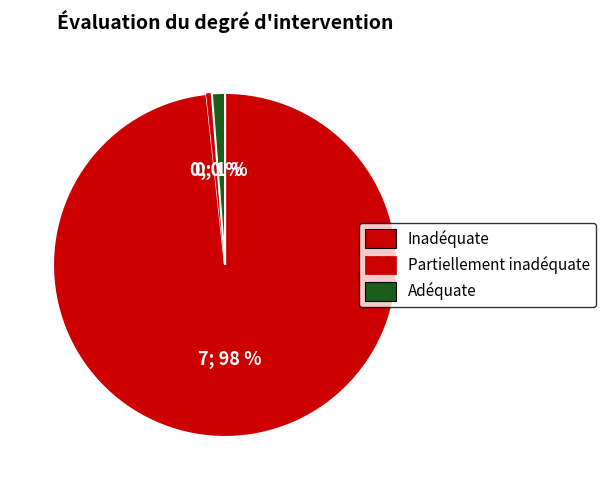

Count the number of slices in the pie.

3